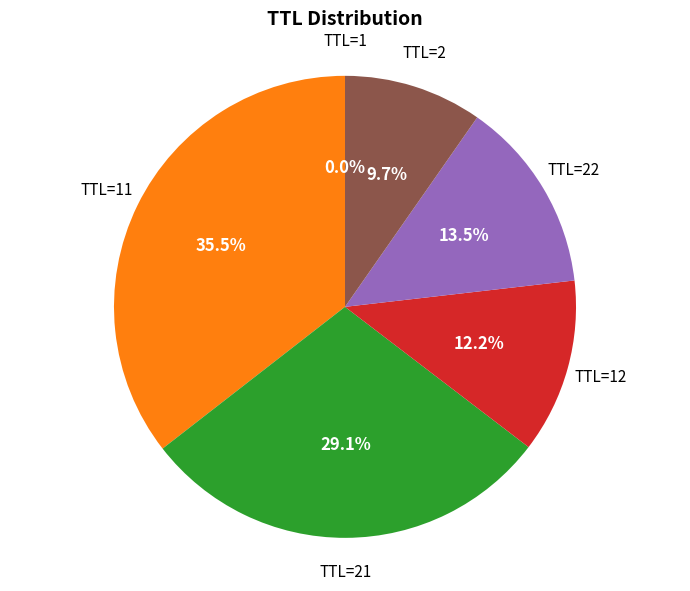

Is there any slice that represents more than half of the pie?

No